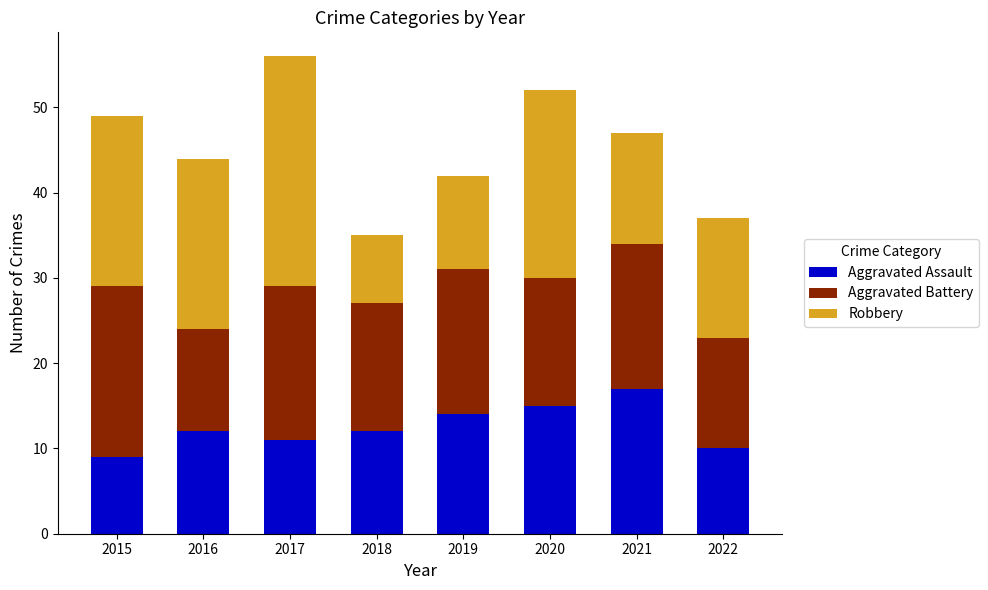

True or false: Aggravated Assault has a value of 12 at 2018.

True